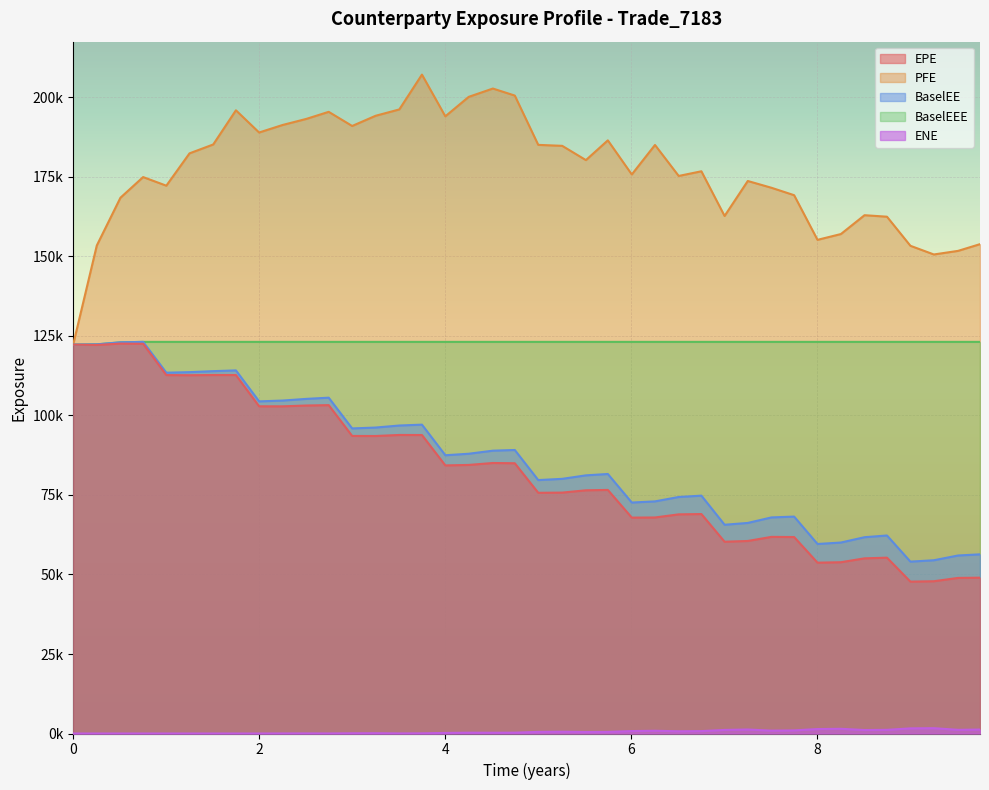

Reading right to left, list all the values displayed in this chart.

EPE: 48999.0	48927.0	47881.0	47755.5	55293.2	55081.0	53859.5	53721.6	61781.4	61831.7	60544.4	60305.2	69011.0	68912.8	67931.1	67886.2	76593.9	76479.3	75752.1	75694.5	84986.1	85064.4	84454.8	84303.0	93863.1	93879.9	93552.3	93567.4	103260.0	103140.0	102883.0	102891.0	112726.0	112731.0	112665.0	112710.0	122548.0	122613.0	122180.0	122280.0
PFE: 153879.0	151768.0	150634.0	153363.0	162513.0	162983.0	157058.0	155234.0	169277.0	171607.0	173741.0	162741.0	176795.0	175327.0	185071.0	175795.0	186520.0	180309.0	184795.0	185100.0	200604.0	202816.0	200198.0	194075.0	207193.0	196247.0	194249.0	191041.0	195488.0	193261.0	191351.0	188989.0	195972.0	185227.0	182434.0	172264.0	174974.0	168480.0	153457.0	122280.0
BaselEE: 56340.9	55978.6	54481.2	54050.4	62265.9	61727.6	60050.9	59595.4	68209.8	67950.5	66215.3	65643.6	74795.8	74373.9	72990.8	72628.2	81607.3	81178.7	80079.8	79691.5	89153.3	88936.6	87972.7	87501.8	97123.7	96850.9	96211.5	95931.6	105602.0	105225.0	104696.0	104442.0	114179.0	113946.0	113631.0	113462.0	123147.0	123008.0	122376.0	122280.0
BaselEEE: 123147.0	123147.0	123147.0	123147.0	123147.0	123147.0	123147.0	123147.0	123147.0	123147.0	123147.0	123147.0	123147.0	123147.0	123147.0	123147.0	123147.0	123147.0	123147.0	123147.0	123147.0	123147.0	123147.0	123147.0	123147.0	123147.0	123147.0	123147.0	123147.0	123147.0	123147.0	123147.0	123147.0	123147.0	123147.0	123147.0	123147.0	123008.0	122376.0	122280.0
ENE: 1244.2	1155.3	1672.7	1614.3	1151.8	1091.8	1480.5	1398.8	983.5	902.9	1256.6	1121.1	757.2	704.1	862.8	764.1	511.0	479.3	567.5	511.9	261.5	239.1	254.7	179.0	49.7	23.3	87.7	65.9	12.0	27.8	17.2	0.0	0.0	0.0	0.0	0.0	0.0	0.0	0.0	0.0